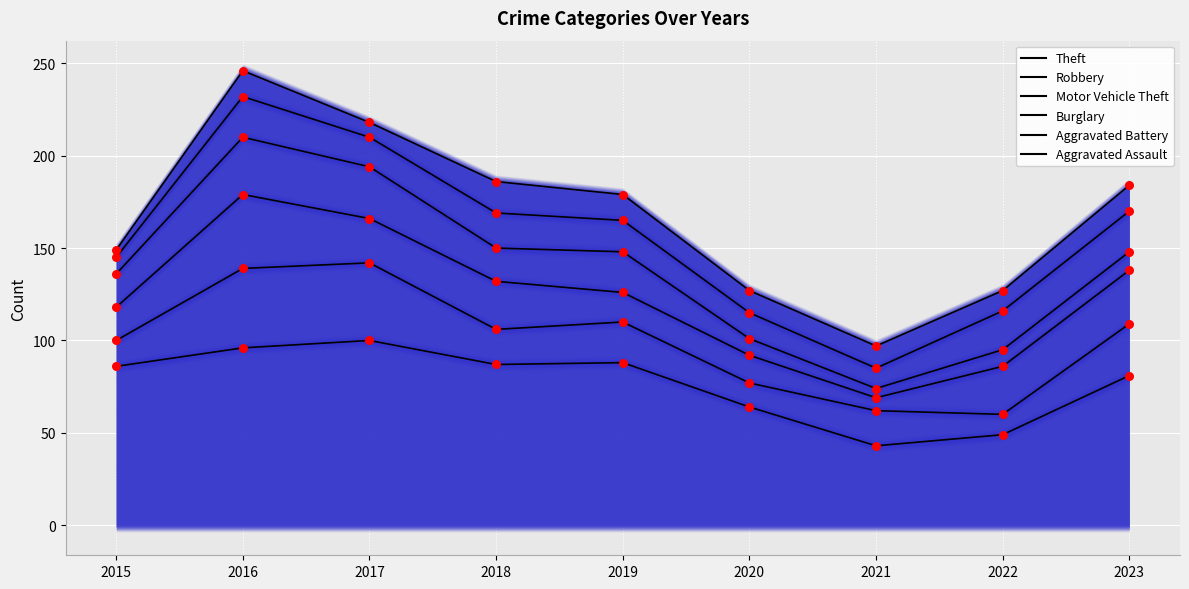

Which series reaches the minimum Y coordinate?

Theft